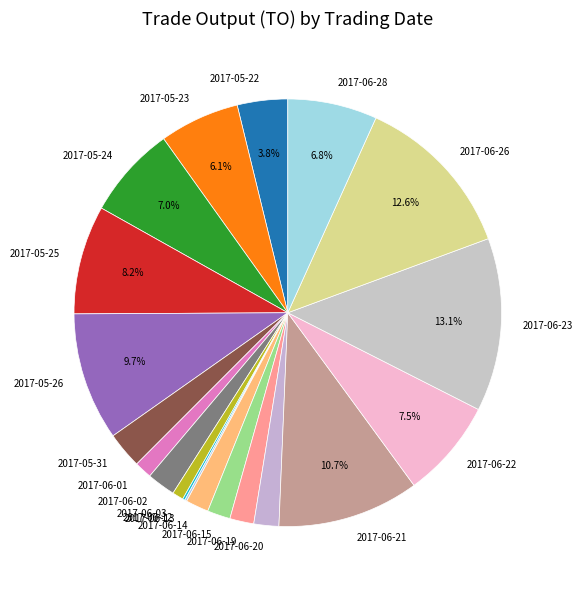

Combined, do 2017-06-01 and 2017-06-15 account for over 50%?

No